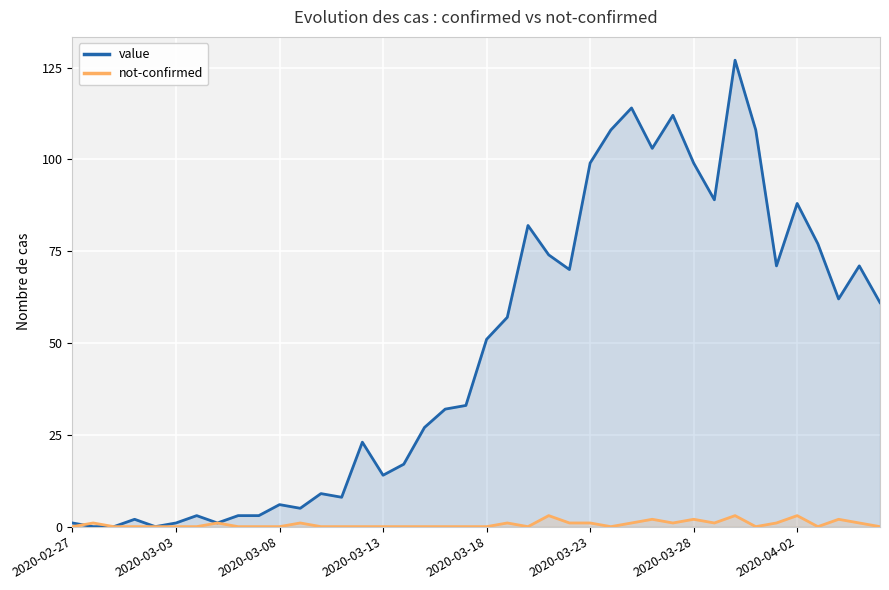

How many values in value are above zero?

37